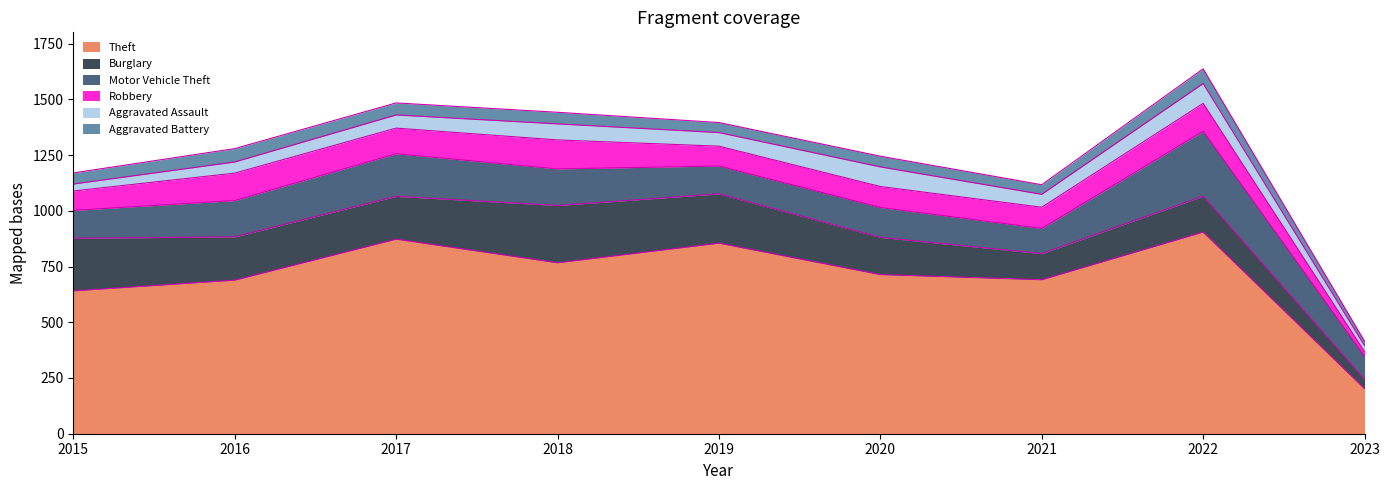

True or false: Robbery has more than 0 points higher than both neighbors.

True